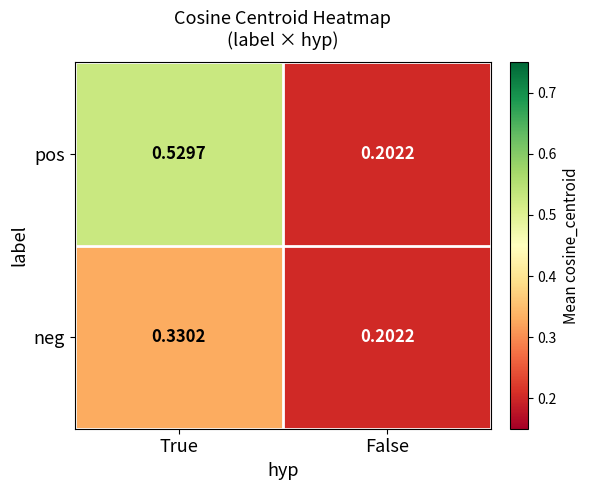

What is the total value across all series at True?

0.9